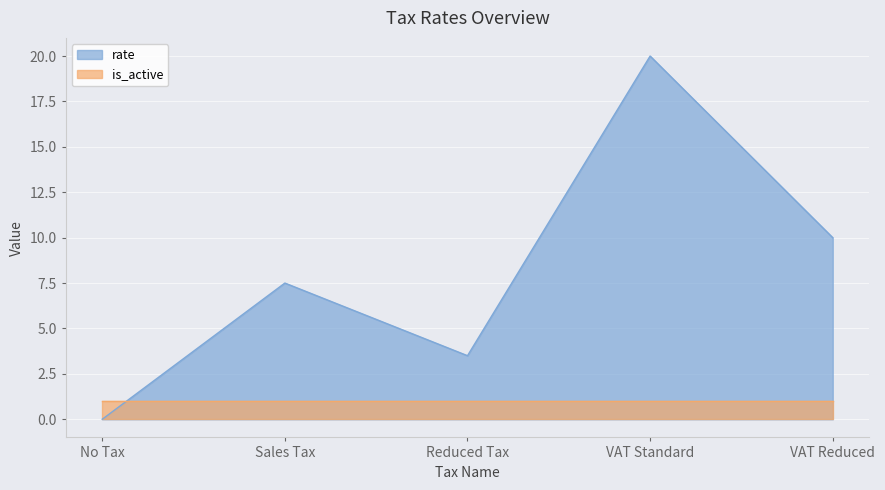

Which category has the highest value across all series?

VAT Standard